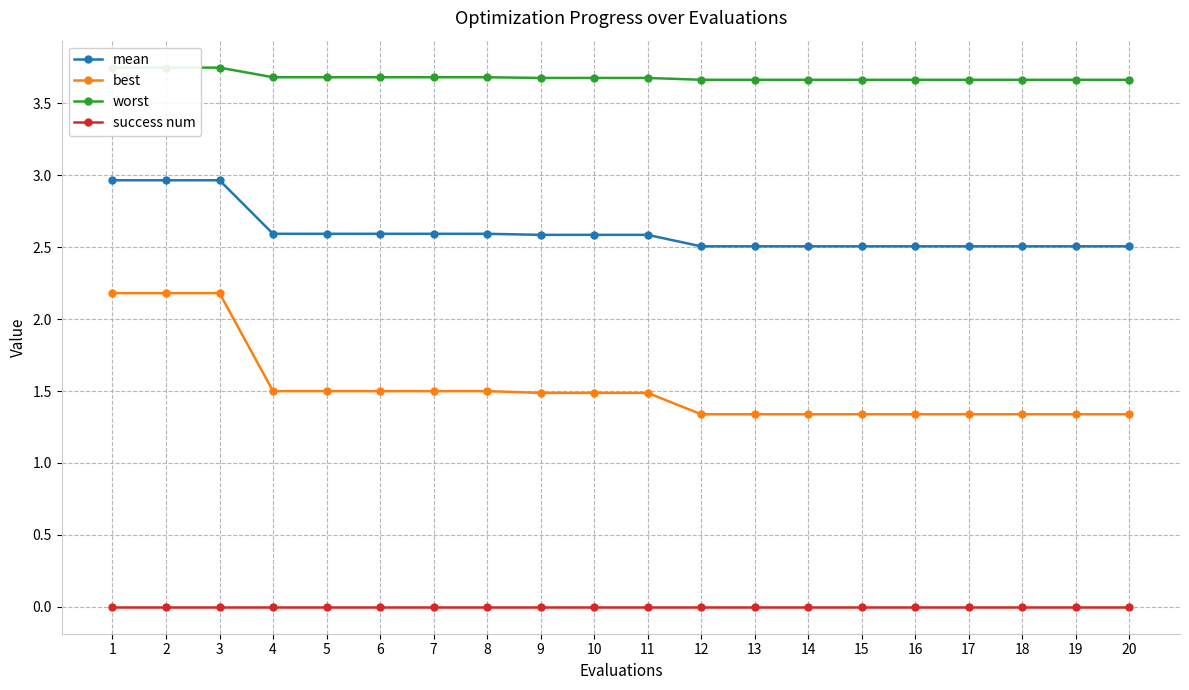

Which series has the largest total across all categories?

worst